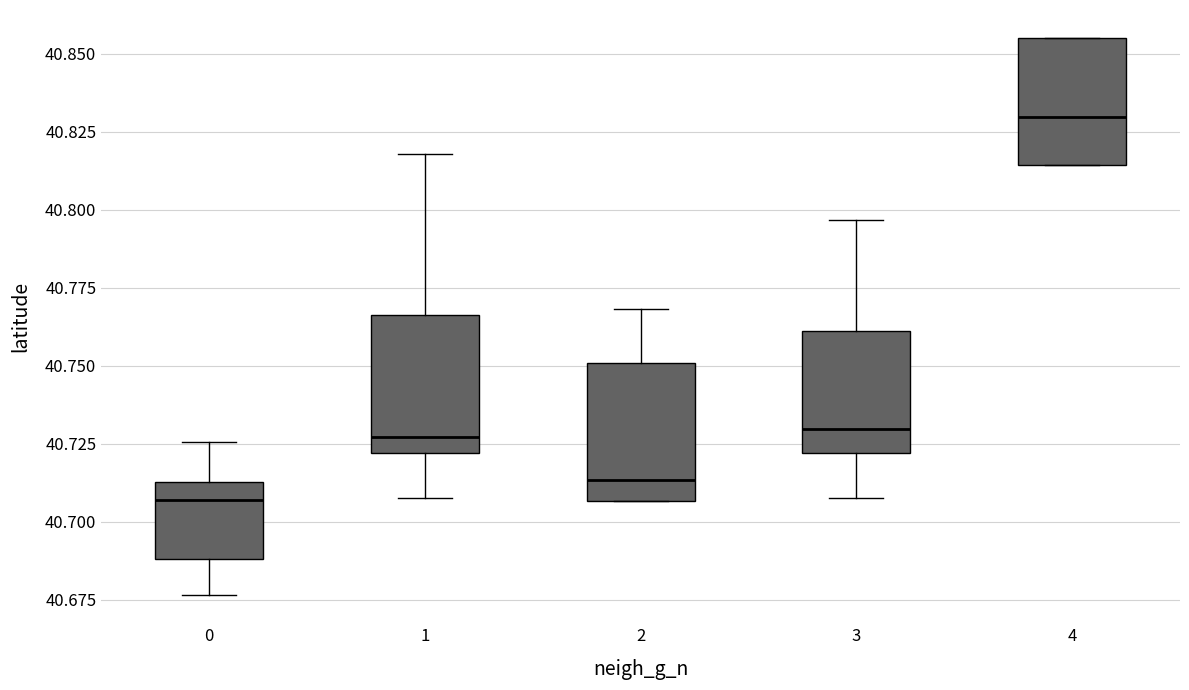

Where does the lower whisker of the box at x = 1 end on the y-axis? The values are not printed on the chart, so give them approximately, as read against the axis.

40.710